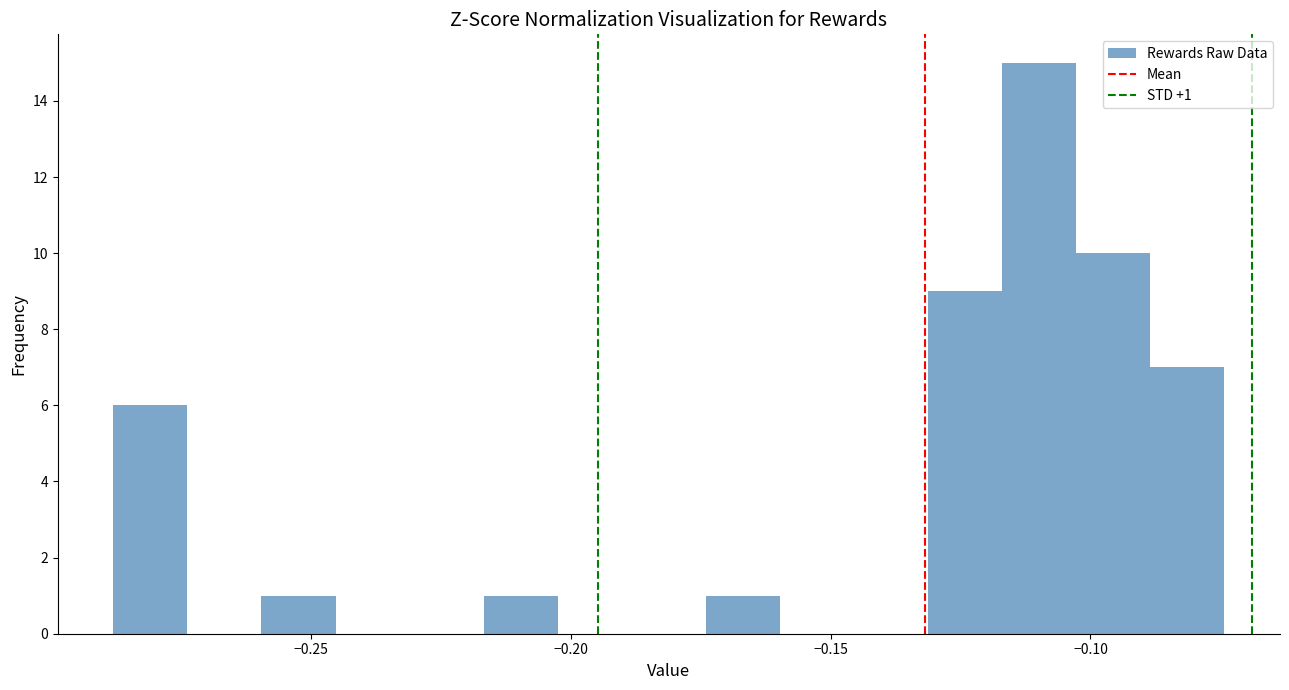

Around what value on the x-axis is the tallest bar? Give the approximate position of its centre, as read against the axis.

-0.110